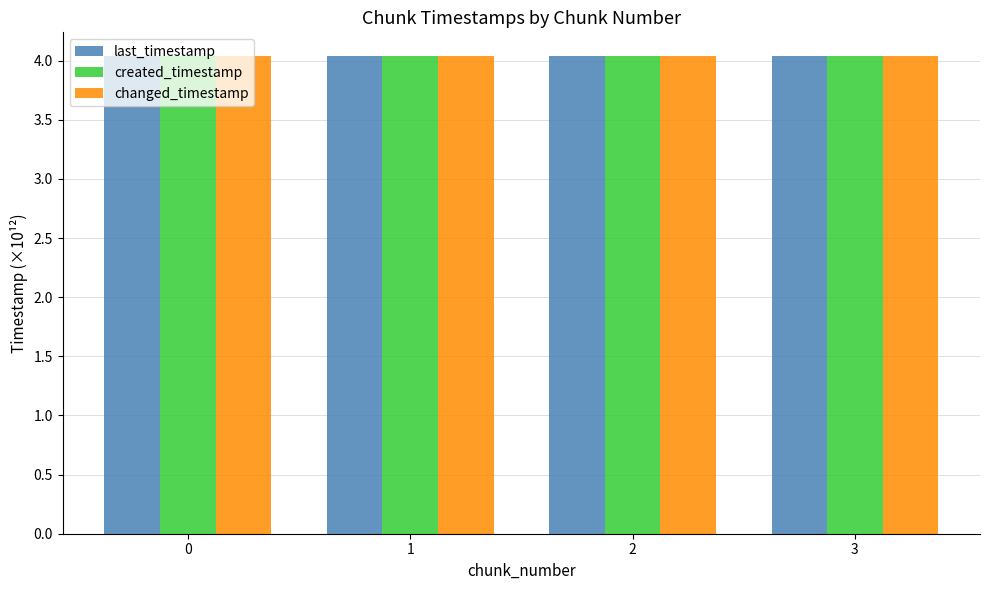

What is the total value across all series at 3?

12.1